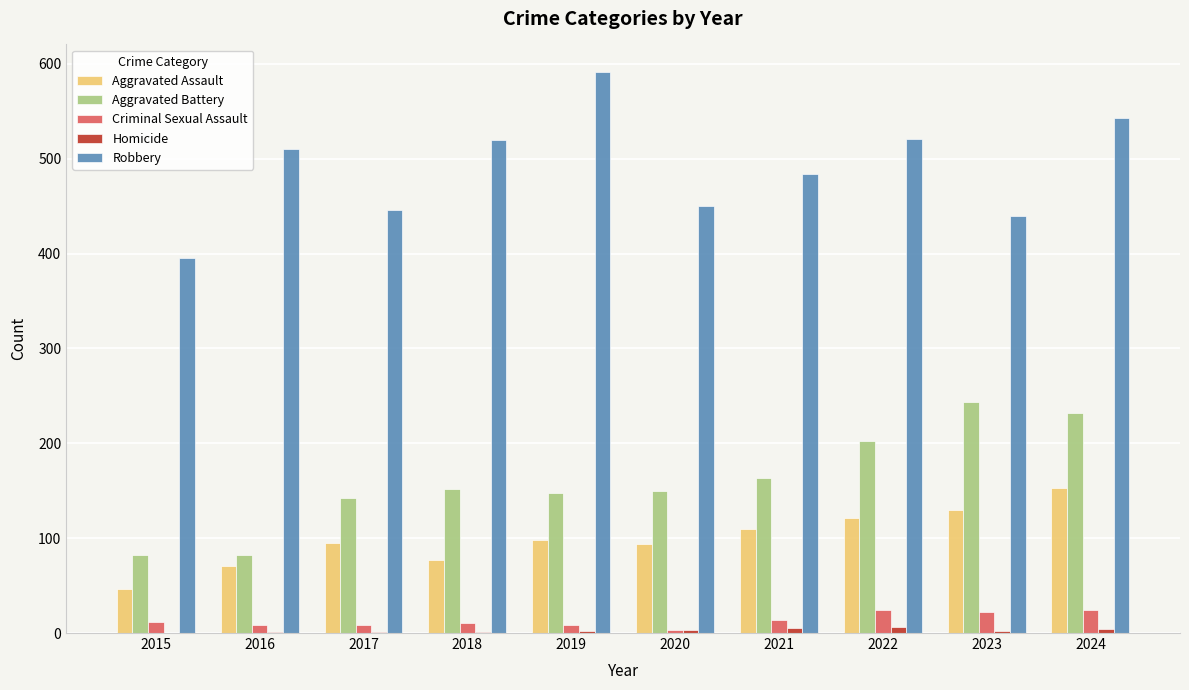

What is the sum of all Aggravated Battery values?

1597